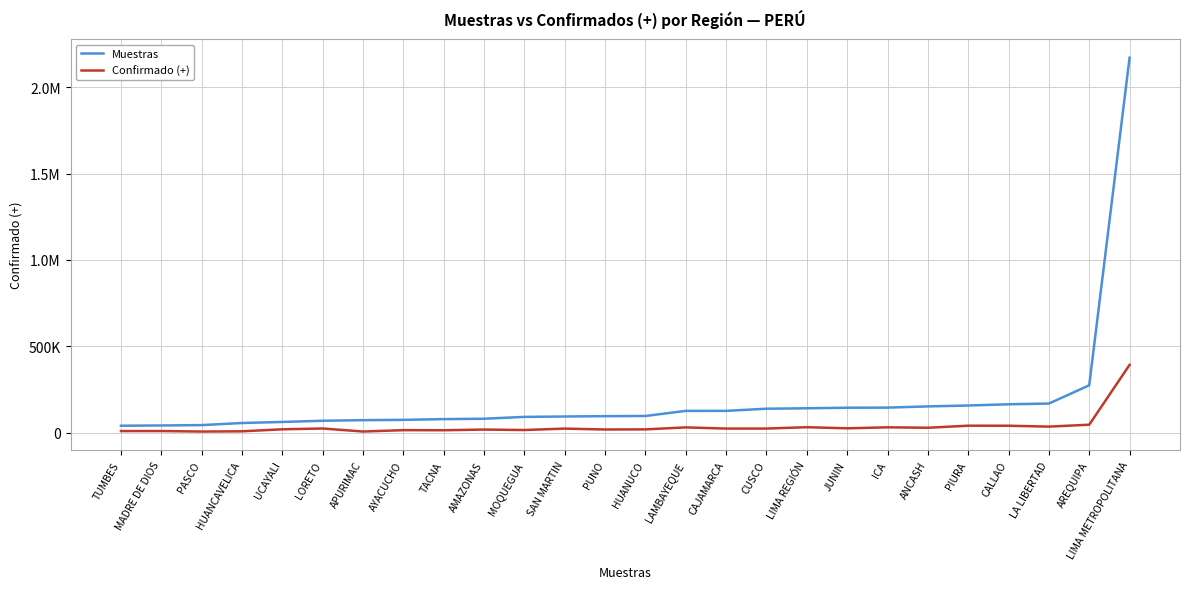

At how many categories does at least one series exceed 1652814?

1